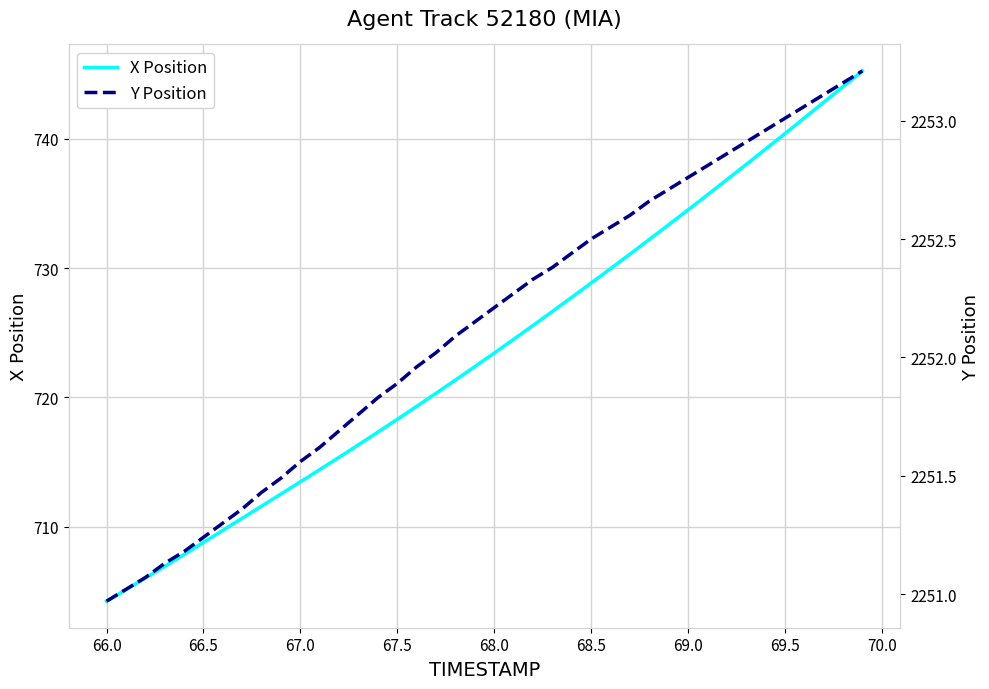

What is the highest value of the X Position series?

745.2